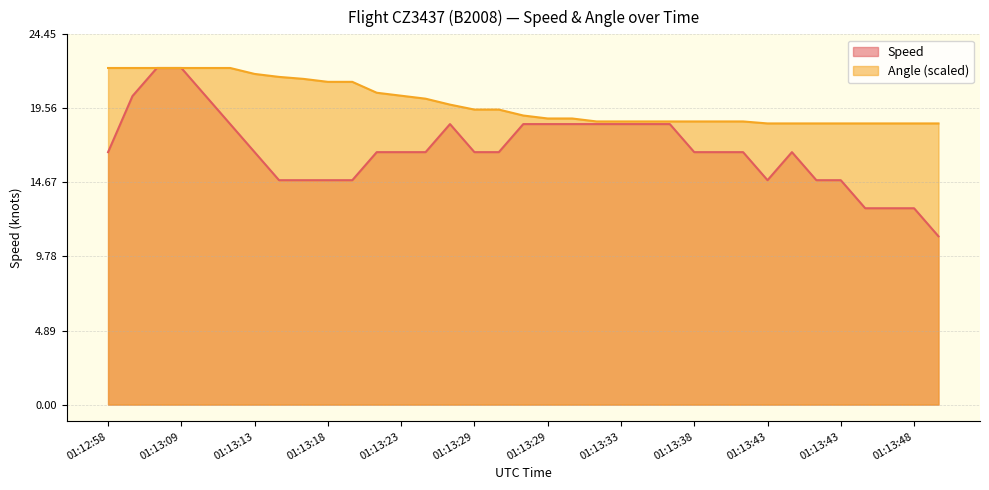

What is the sum of the Speed values at 01:13:33 and 01:13:43?

35.2